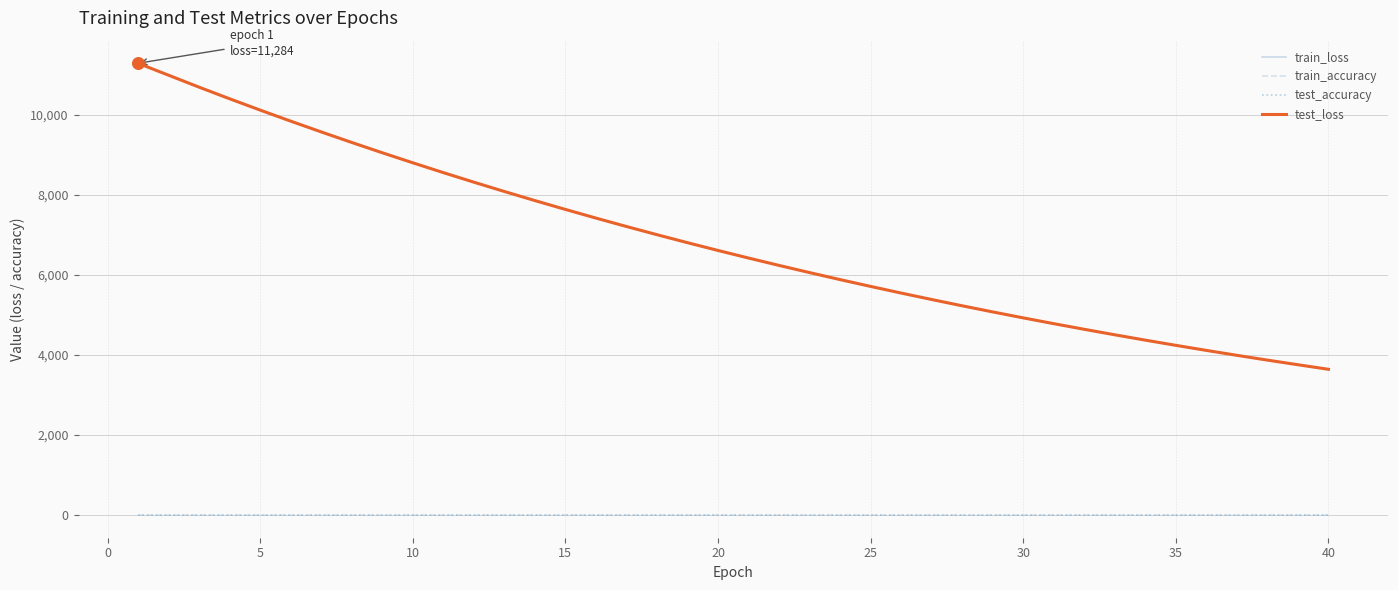

True or false: train_accuracy and train_loss intersect in this chart.

False